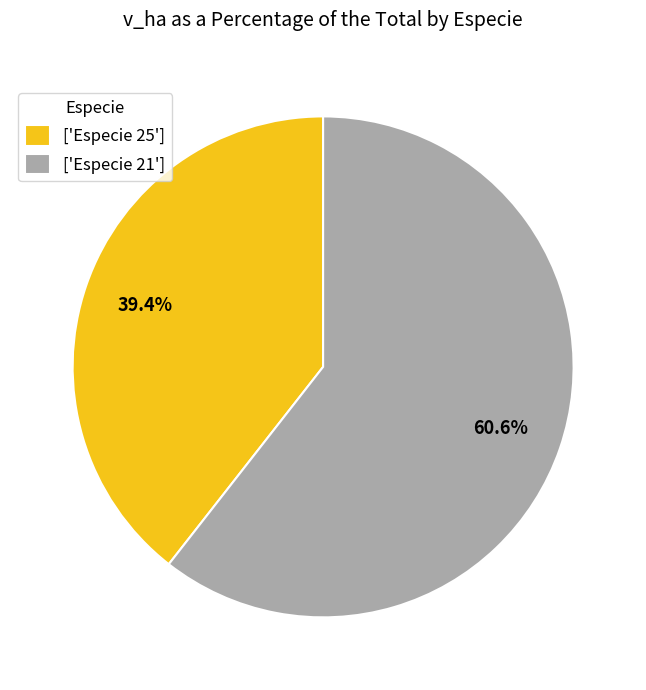

Rank the categories by value from lowest to highest.

['Especie 25'], ['Especie 21']